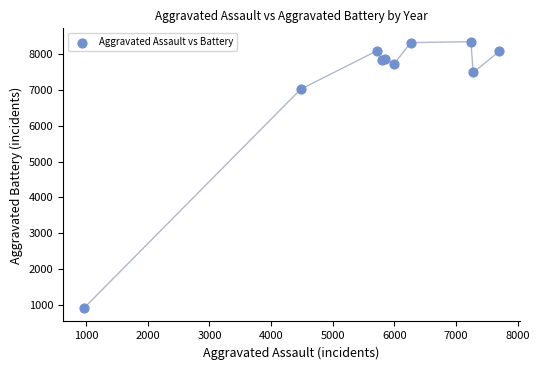

What Y value in the scatter plot is closest to 4628?

7019